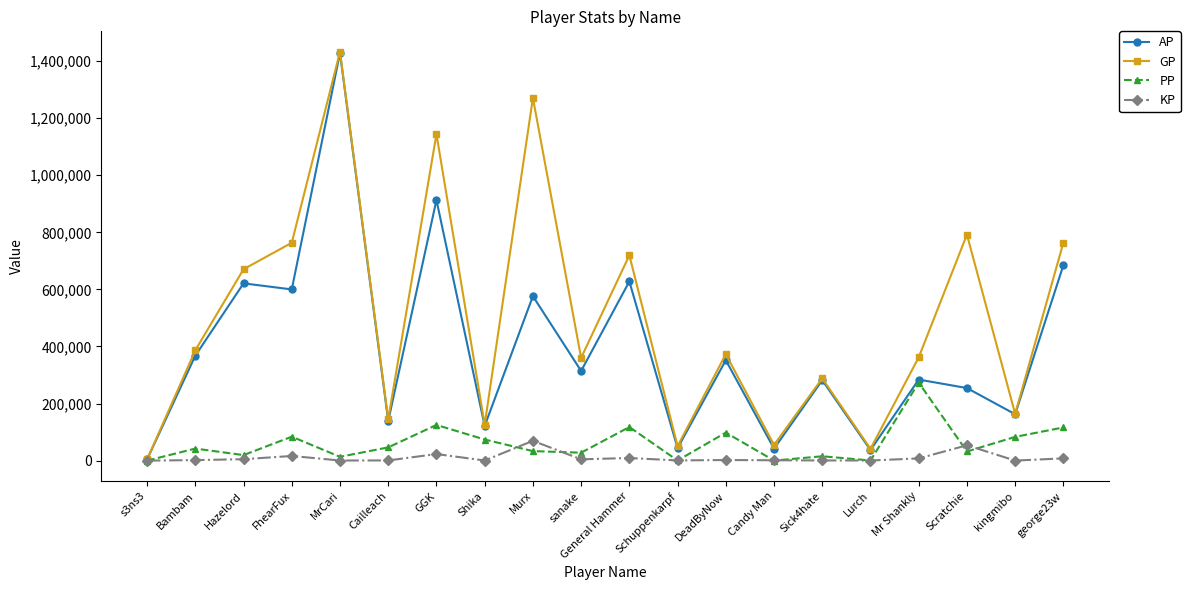

What is the greatest value displayed?

1432894.0